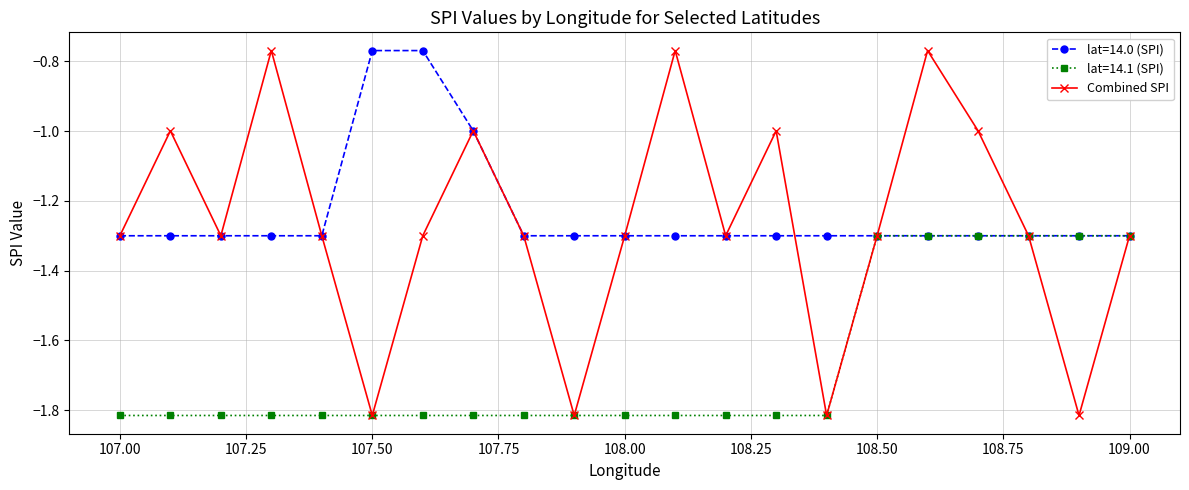

How many interior local peaks does the Combined SPI series have?

6